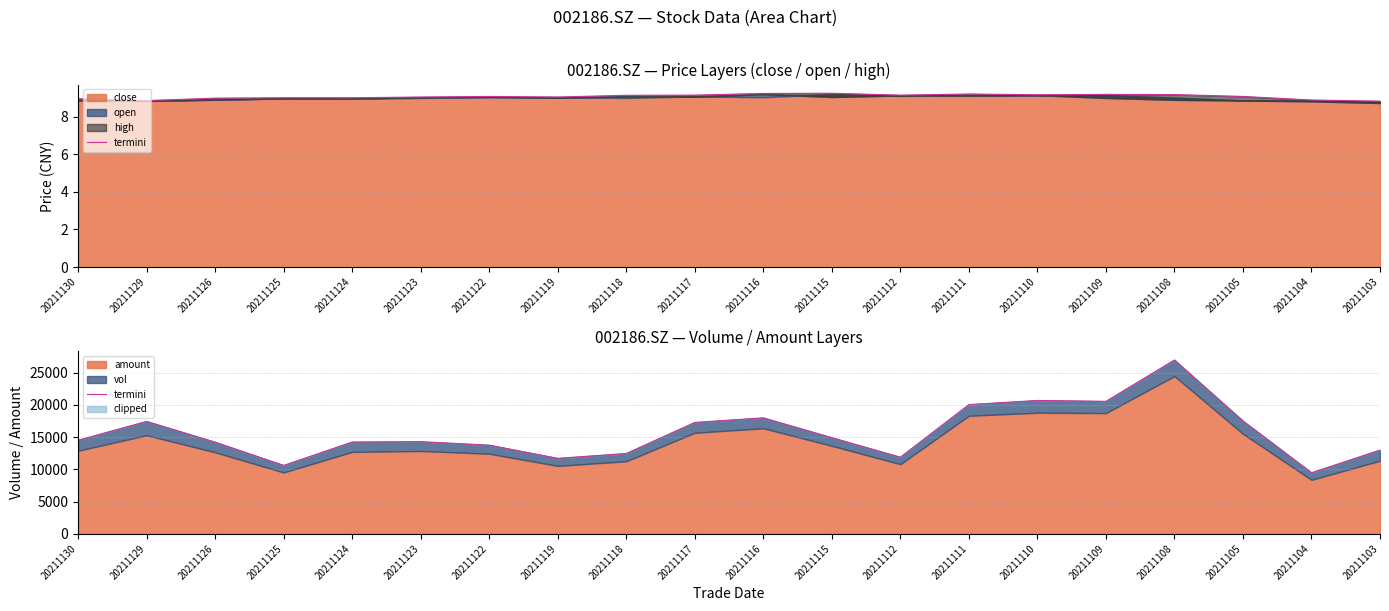

Between 20211110 and 20211126, which is larger?

20211110